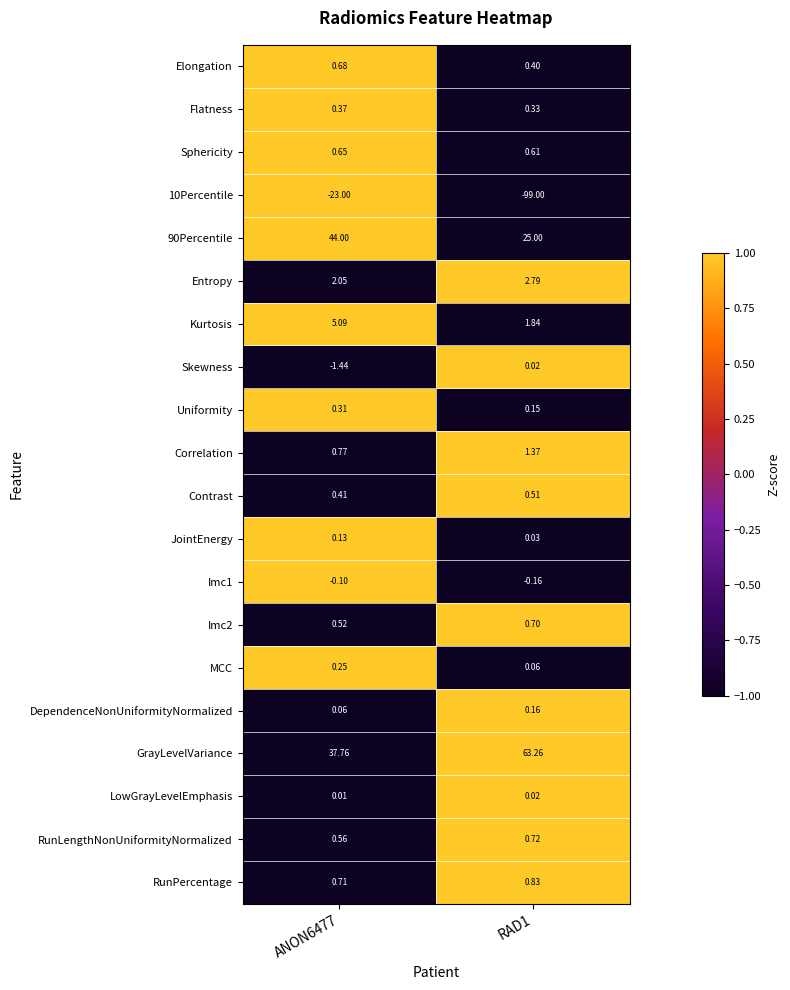

Which series has the largest total across all categories?

GrayLevelVariance